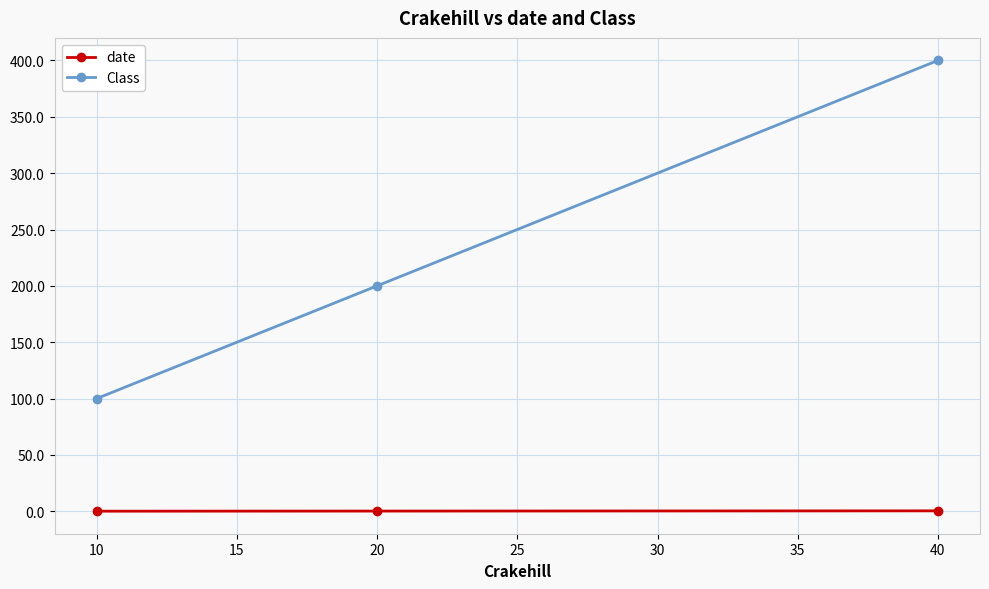

Which series has the largest total across all categories?

Class